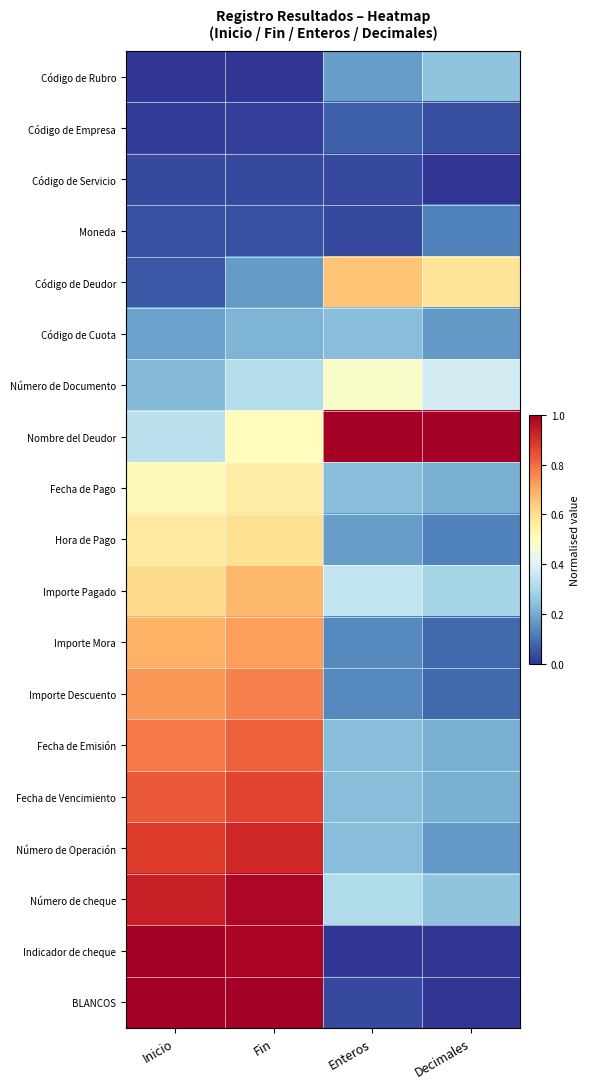

Reading left to right, extract all data points from this chart.

Código de Rubro: Inicio=0.0	Fin=0.0	Enteros=0.2	Decimales=0.2
Código de Empresa: Inicio=0.0	Fin=0.0	Enteros=0.1	Decimales=0.0
Código de Servicio: Inicio=0.0	Fin=0.0	Enteros=0.0	Decimales=0.0
Moneda: Inicio=0.0	Fin=0.0	Enteros=0.0	Decimales=0.1
Código de Deudor: Inicio=0.1	Fin=0.2	Enteros=0.7	Decimales=0.6
Código de Cuota: Inicio=0.2	Fin=0.2	Enteros=0.2	Decimales=0.2
Número de Documento: Inicio=0.2	Fin=0.3	Enteros=0.5	Decimales=0.4
Nombre del Deudor: Inicio=0.3	Fin=0.5	Enteros=1.0	Decimales=1.0
Fecha de Pago: Inicio=0.5	Fin=0.6	Enteros=0.2	Decimales=0.2
Hora de Pago: Inicio=0.6	Fin=0.6	Enteros=0.2	Decimales=0.1
Importe Pagado: Inicio=0.6	Fin=0.7	Enteros=0.3	Decimales=0.3
Importe Mora: Inicio=0.7	Fin=0.7	Enteros=0.1	Decimales=0.1
Importe Descuento: Inicio=0.7	Fin=0.8	Enteros=0.1	Decimales=0.1
Fecha de Emisión: Inicio=0.8	Fin=0.8	Enteros=0.2	Decimales=0.2
Fecha de Vencimiento: Inicio=0.8	Fin=0.9	Enteros=0.2	Decimales=0.2
Número de Operación: Inicio=0.9	Fin=0.9	Enteros=0.2	Decimales=0.2
Número de cheque: Inicio=0.9	Fin=1.0	Enteros=0.3	Decimales=0.2
Indicador de cheque: Inicio=1.0	Fin=1.0	Enteros=0.0	Decimales=0.0
BLANCOS: Inicio=1.0	Fin=1.0	Enteros=0.0	Decimales=0.0